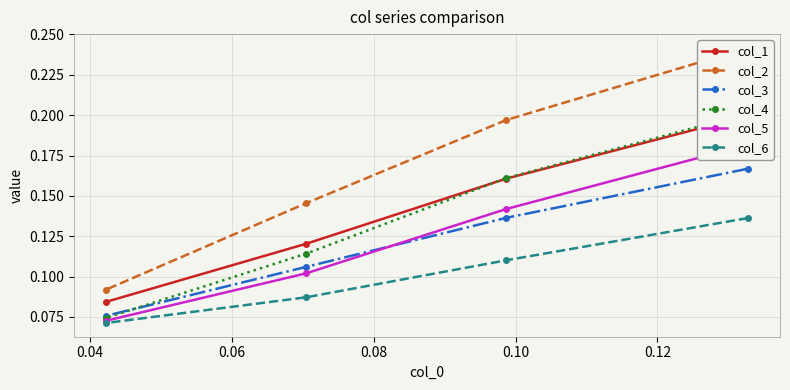

How many col_3 values are between 0 and 1?

4